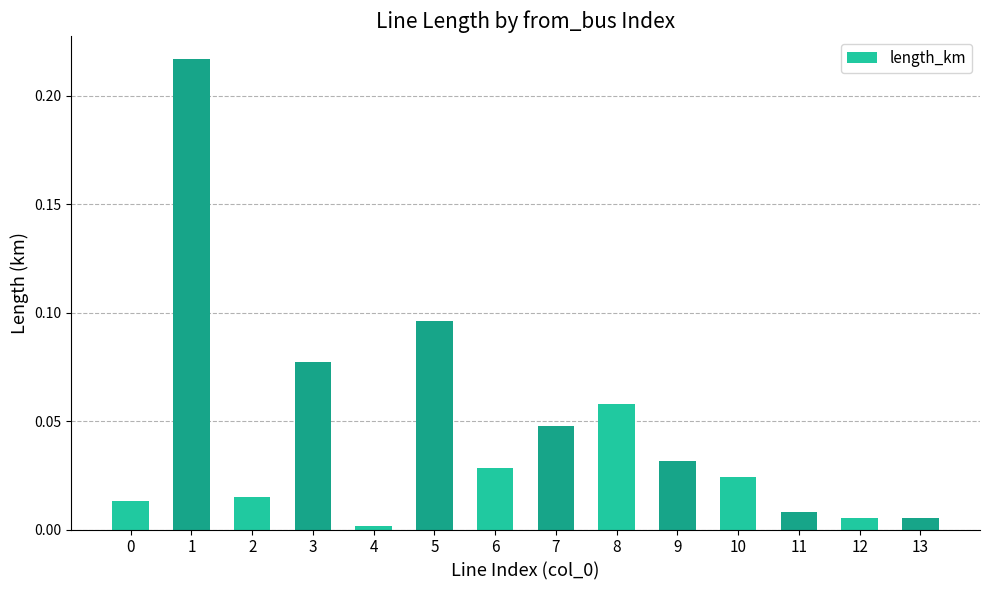

What is the sum of all values?

0.6